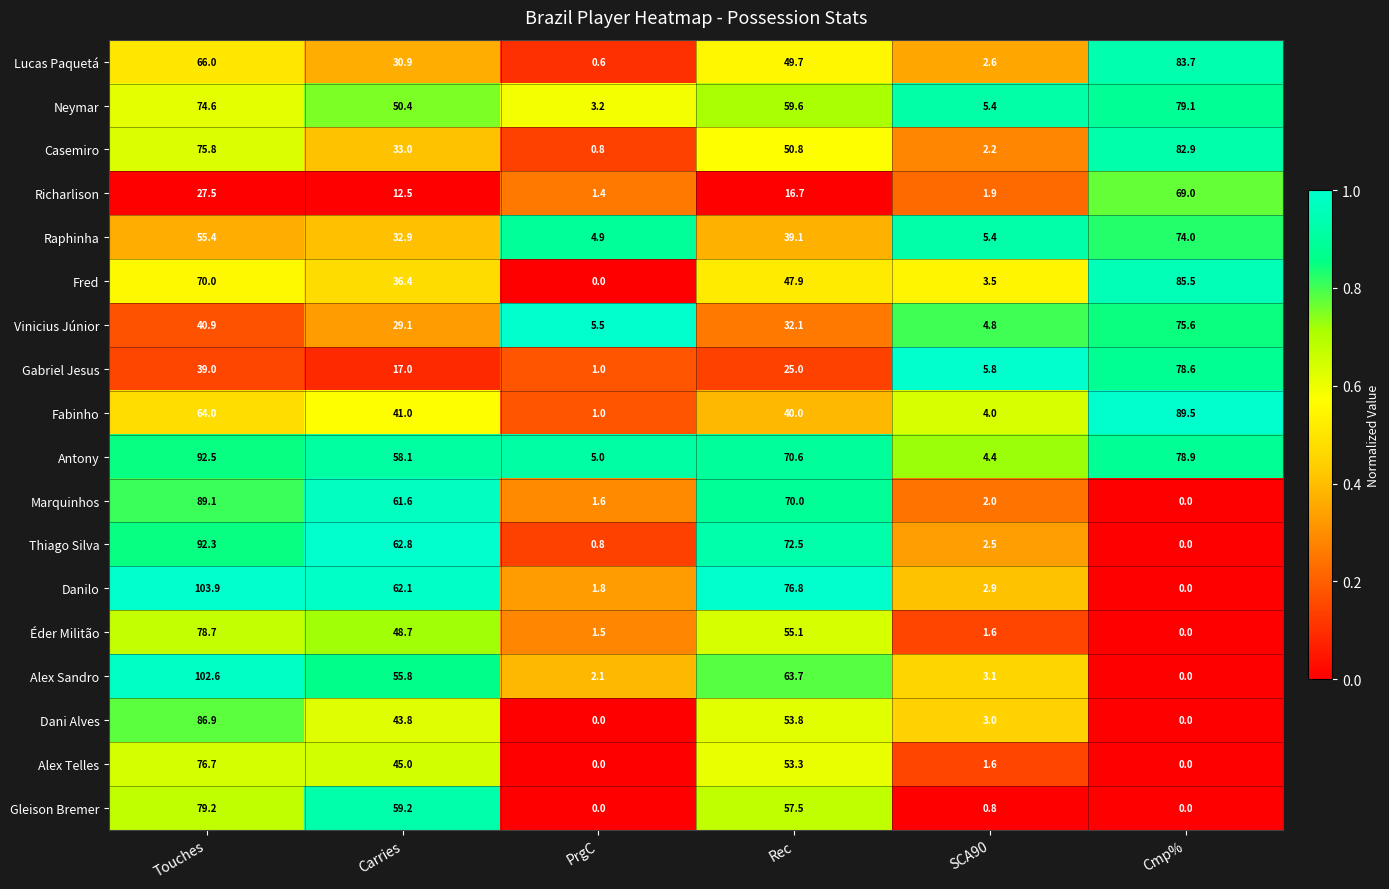

Rank the series by their maximum value, from highest to lowest.

Danilo, Alex Sandro, Antony, Thiago Silva, Fabinho, Marquinhos, Dani Alves, Fred, Lucas Paquetá, Casemiro, Gleison Bremer, Neymar, Éder Militão, Gabriel Jesus, Alex Telles, Vinicius Júnior, Raphinha, Richarlison